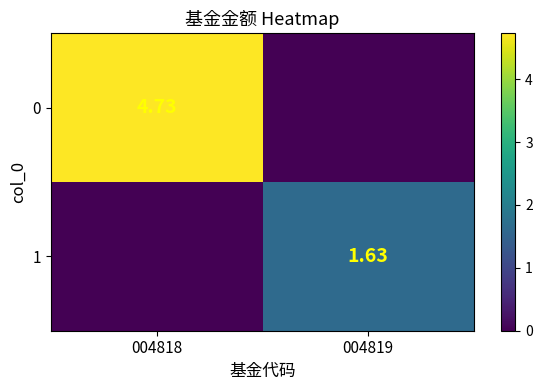

The 1 series shows 2.3 at 004819. True or false?

False